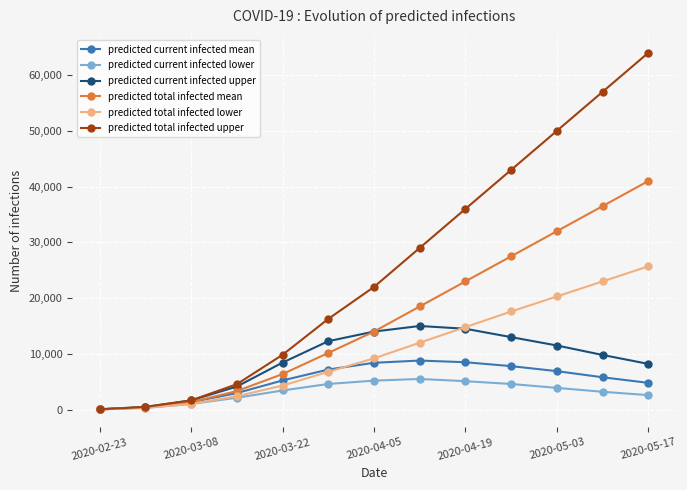

Which series has the largest total across all categories?

predicted total infected upper